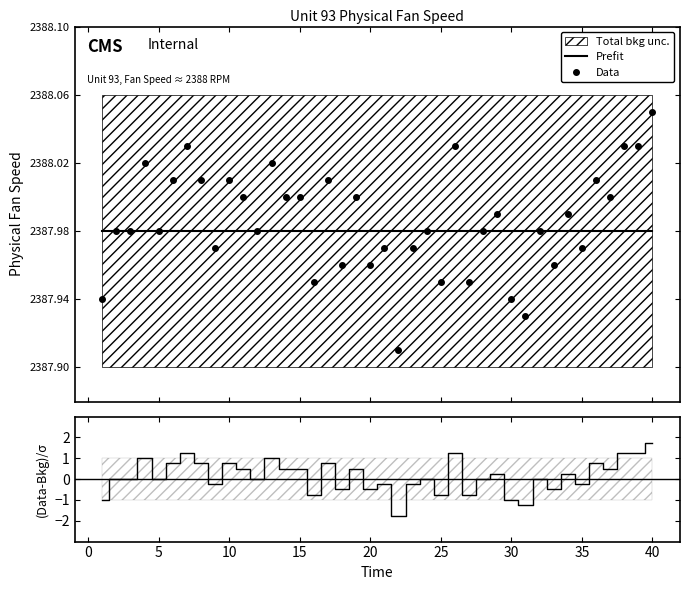

How many lines are shown in the chart?

3